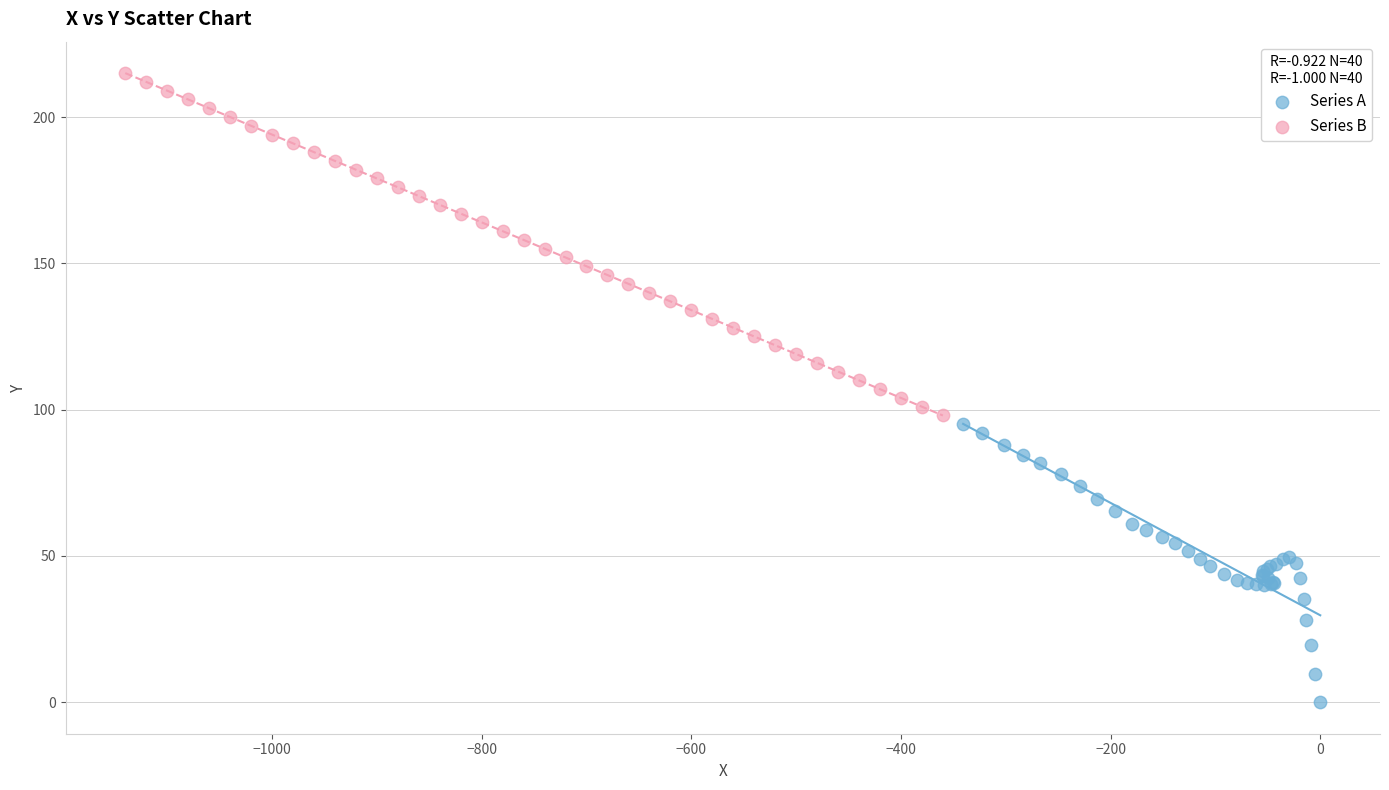

Which series contains the highest Y value?

Series B